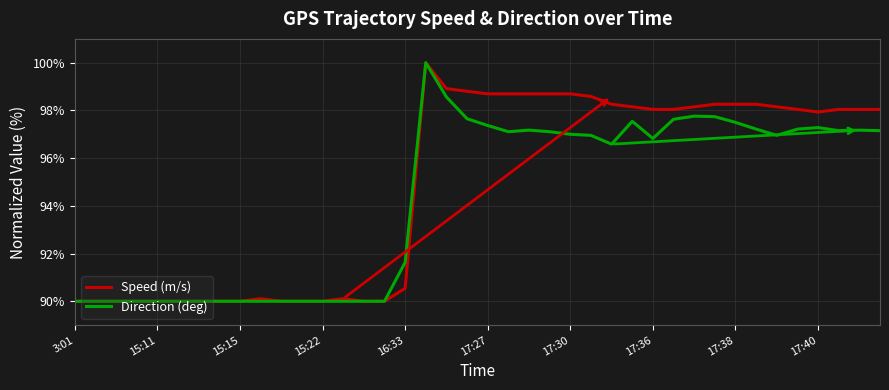

What is the greatest value displayed?

100.0